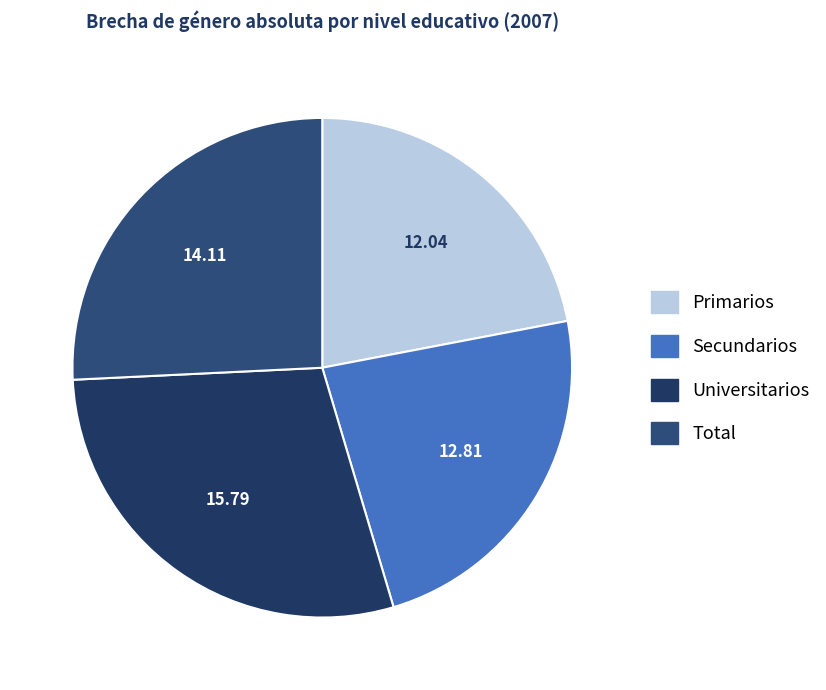

Which slice is the smallest?

Primarios